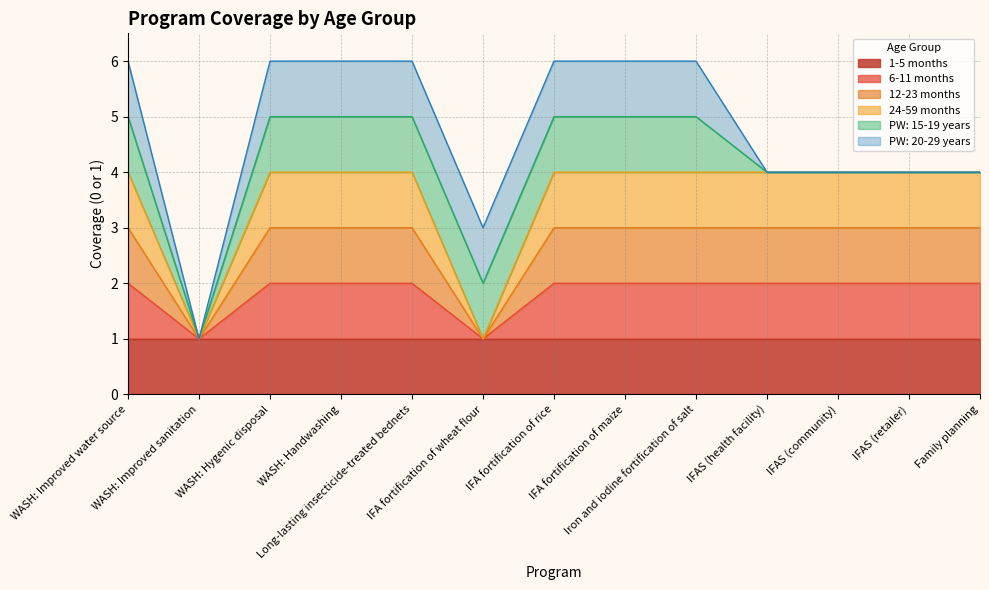

How many data points in 24-59 months are less than 4?

2